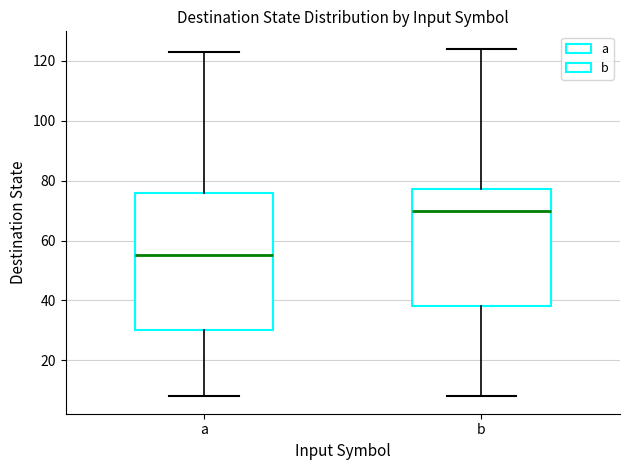

Which box is the tallest, from its lower edge to its upper edge?

a